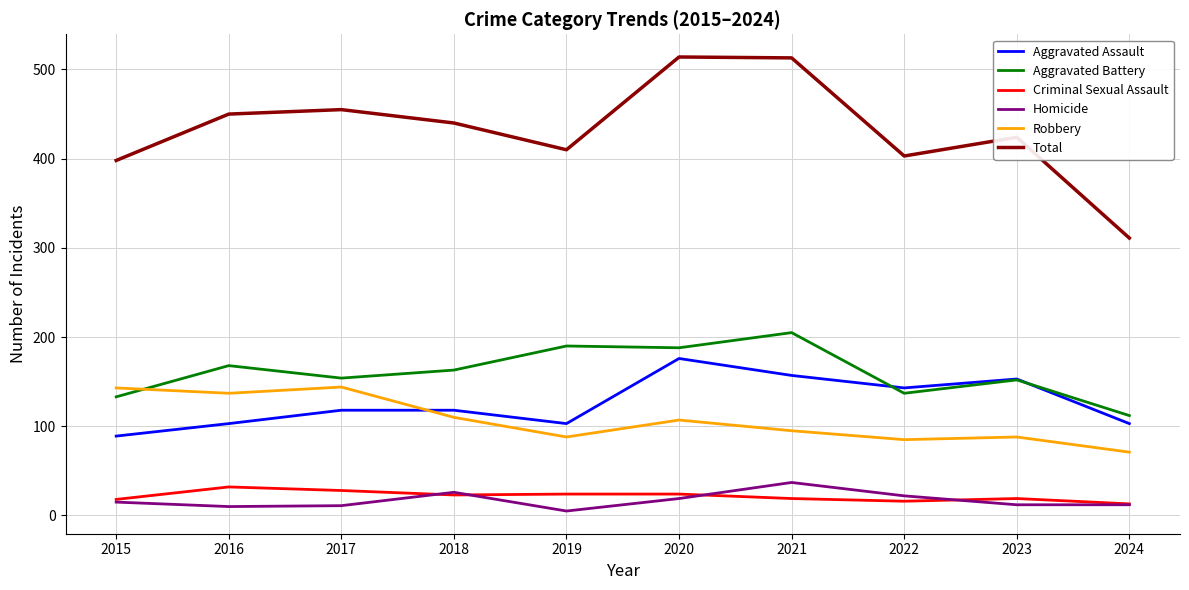

Is the value of Robbery at 2020 greater than the value of Aggravated Assault at 2015?

Yes